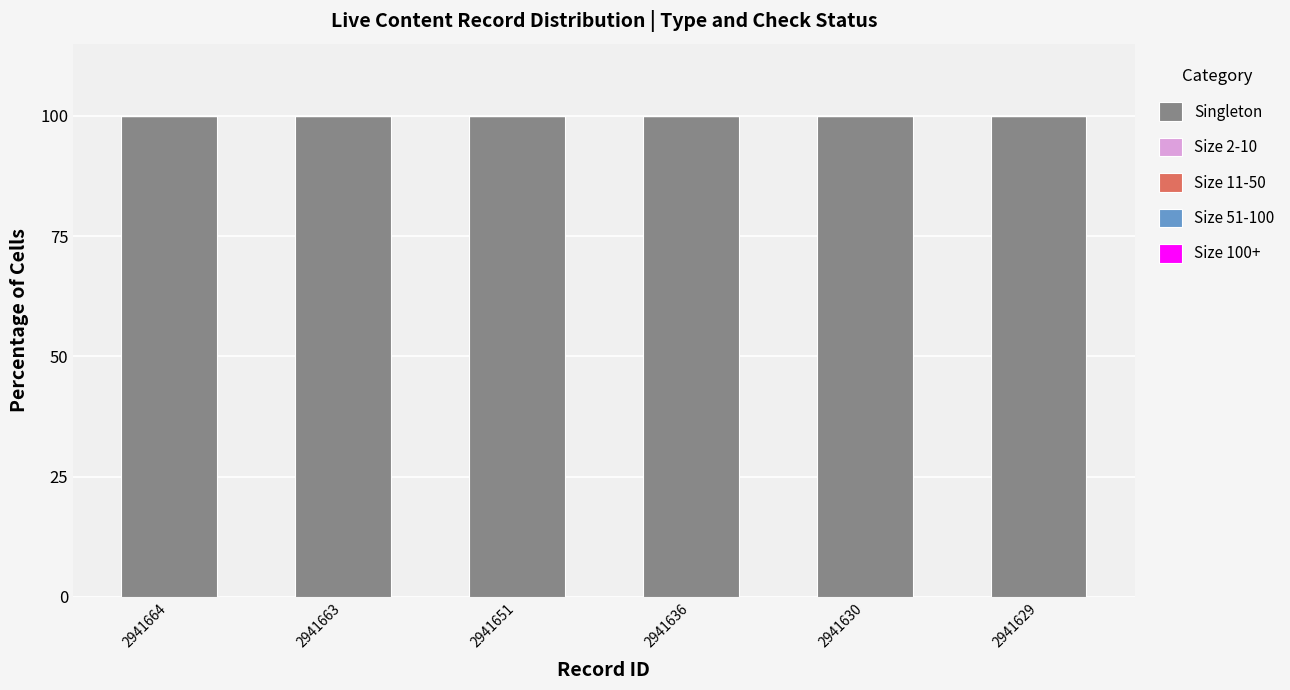

What is the highest value of the Singleton series?

100.0